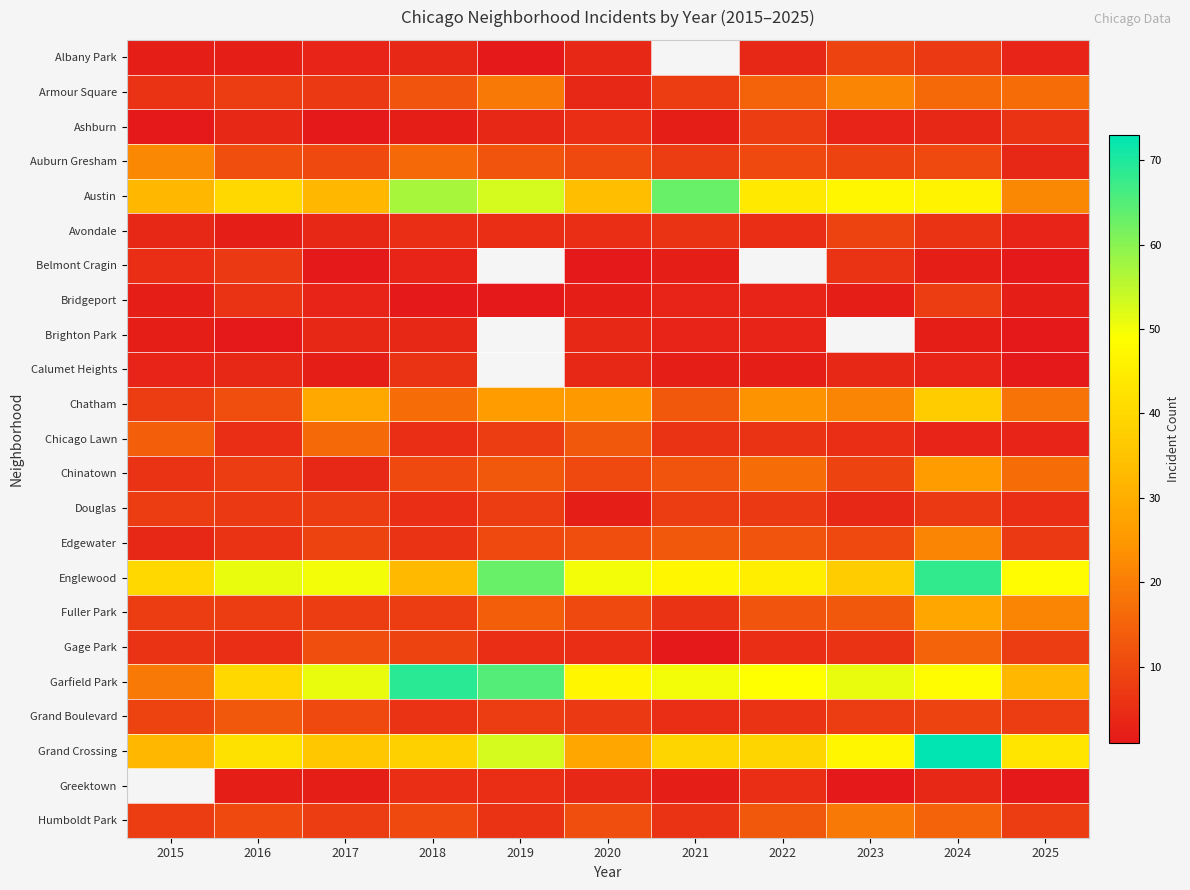

How many distinct data groups are displayed?

23